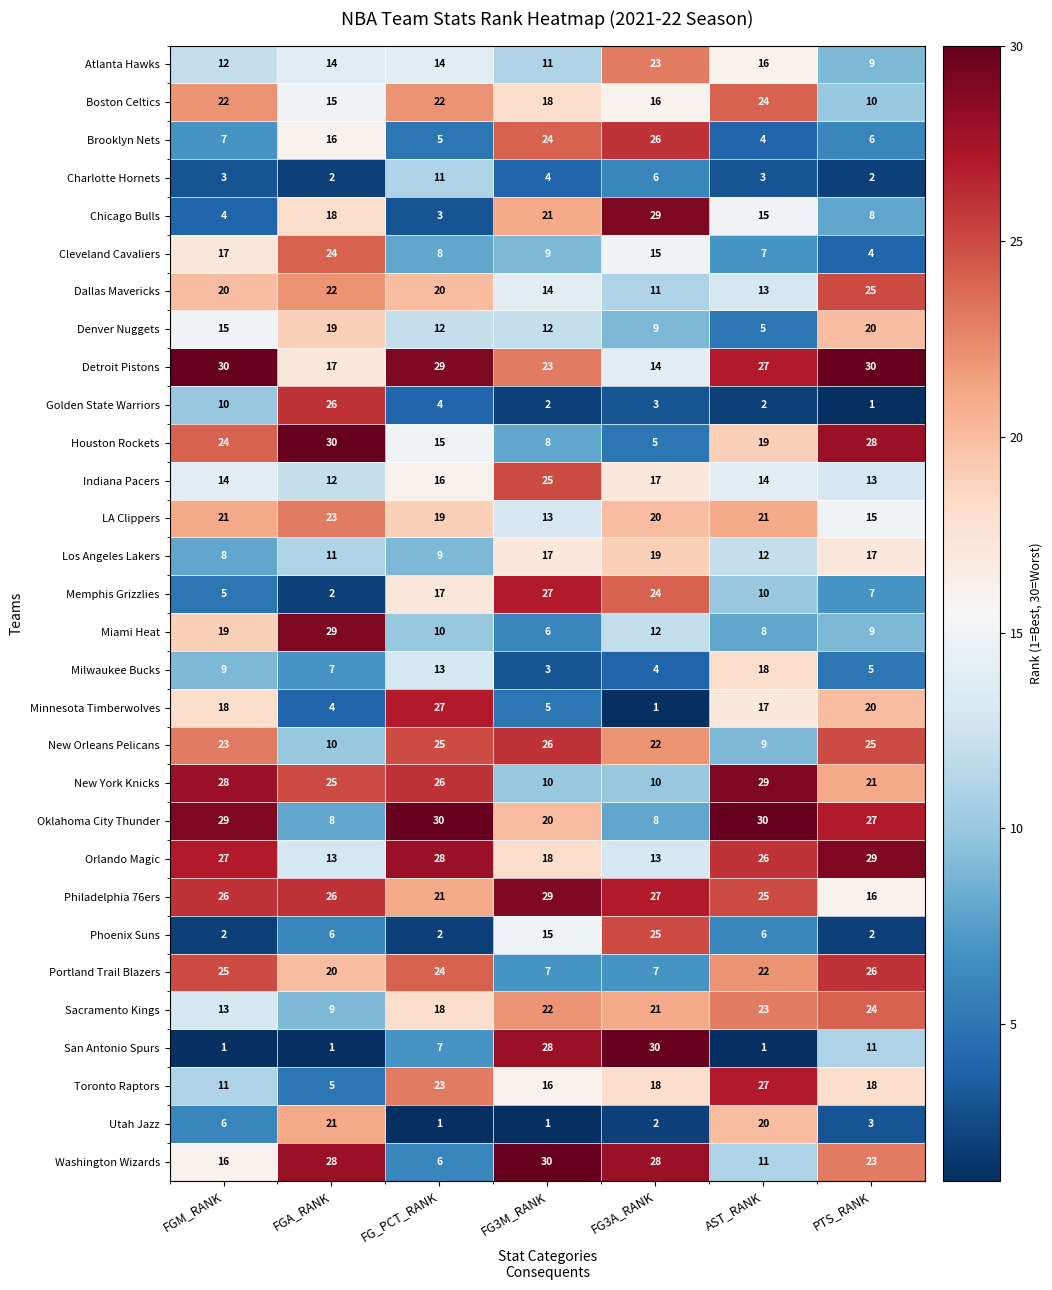

At FG_PCT_RANK, list the series in order from smallest to largest.

Utah Jazz, Phoenix Suns, Chicago Bulls, Golden State Warriors, Brooklyn Nets, Washington Wizards, San Antonio Spurs, Cleveland Cavaliers, Los Angeles Lakers, Miami Heat, Charlotte Hornets, Denver Nuggets, Milwaukee Bucks, Atlanta Hawks, Houston Rockets, Indiana Pacers, Memphis Grizzlies, Sacramento Kings, LA Clippers, Dallas Mavericks, Philadelphia 76ers, Boston Celtics, Toronto Raptors, Portland Trail Blazers, New Orleans Pelicans, New York Knicks, Minnesota Timberwolves, Orlando Magic, Detroit Pistons, Oklahoma City Thunder